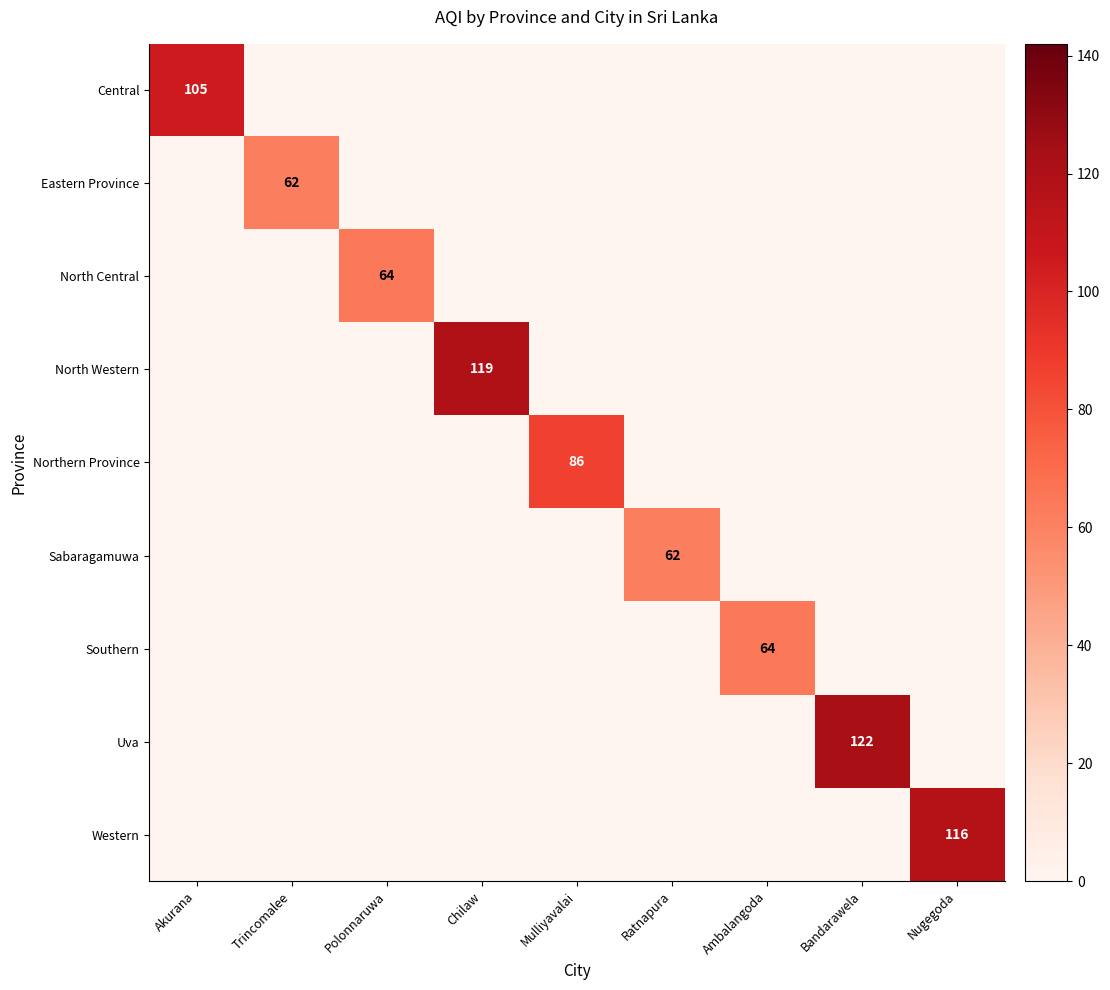

At how many categories does at least one series exceed 60?

9